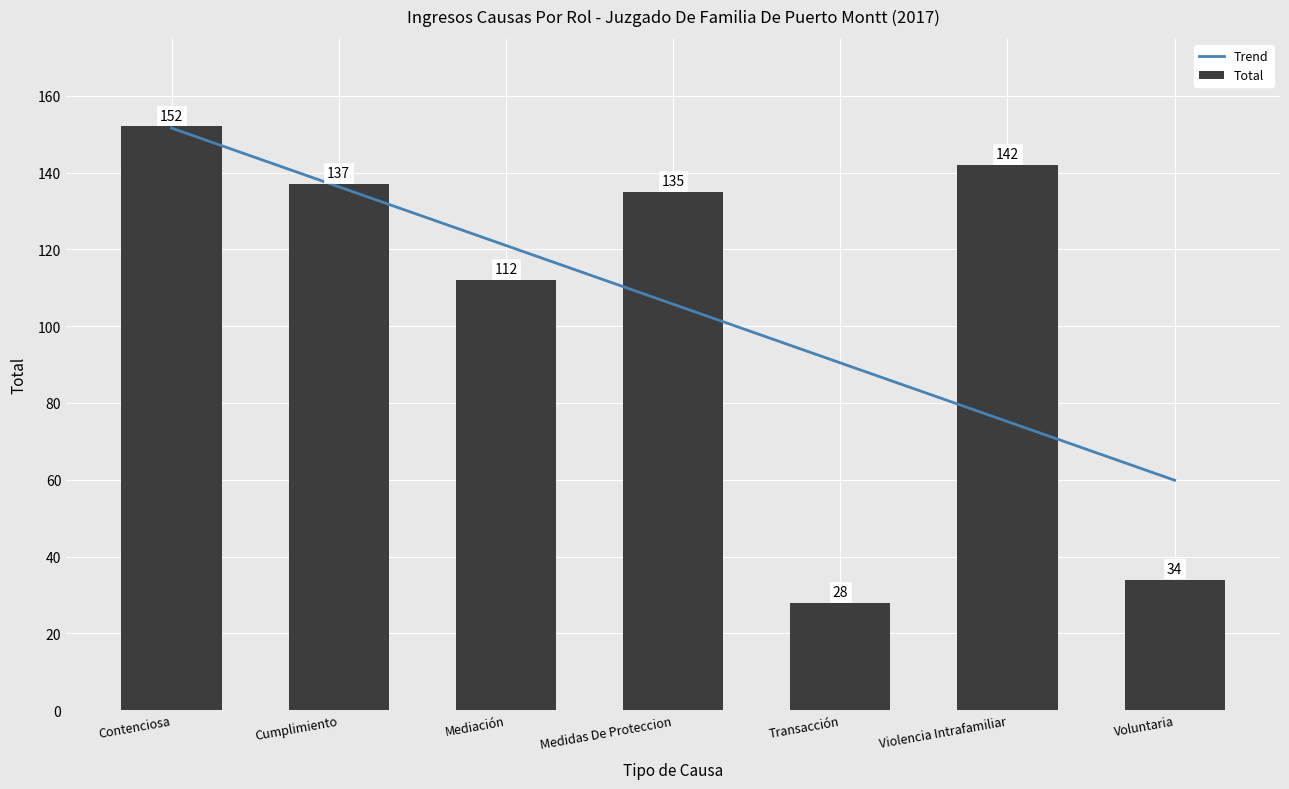

What is the difference between the second highest and minimum values in the Trend series?

76.4